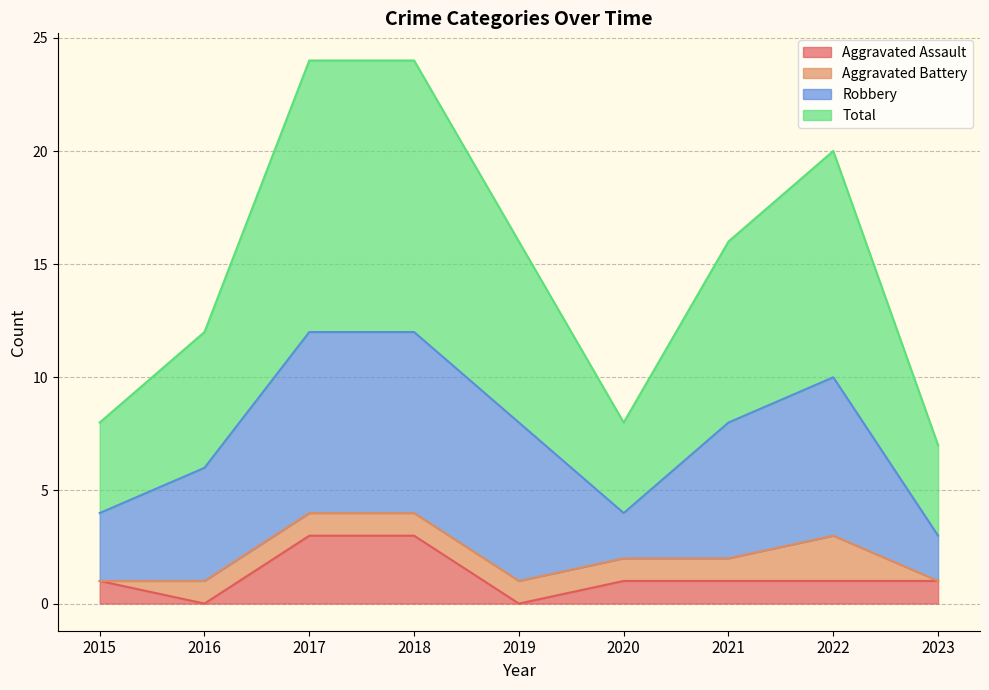

Where does the Aggravated Assault series first go above 1?

2017